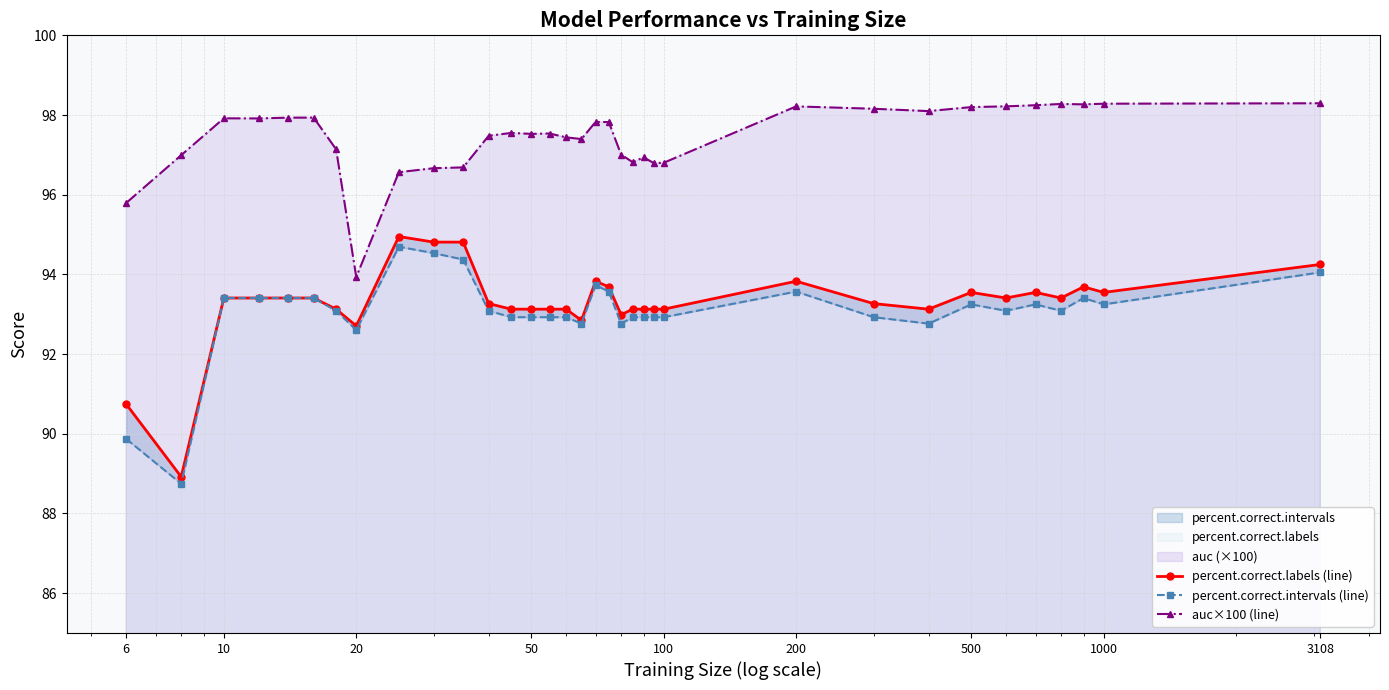

How many distinct data groups are displayed?

3